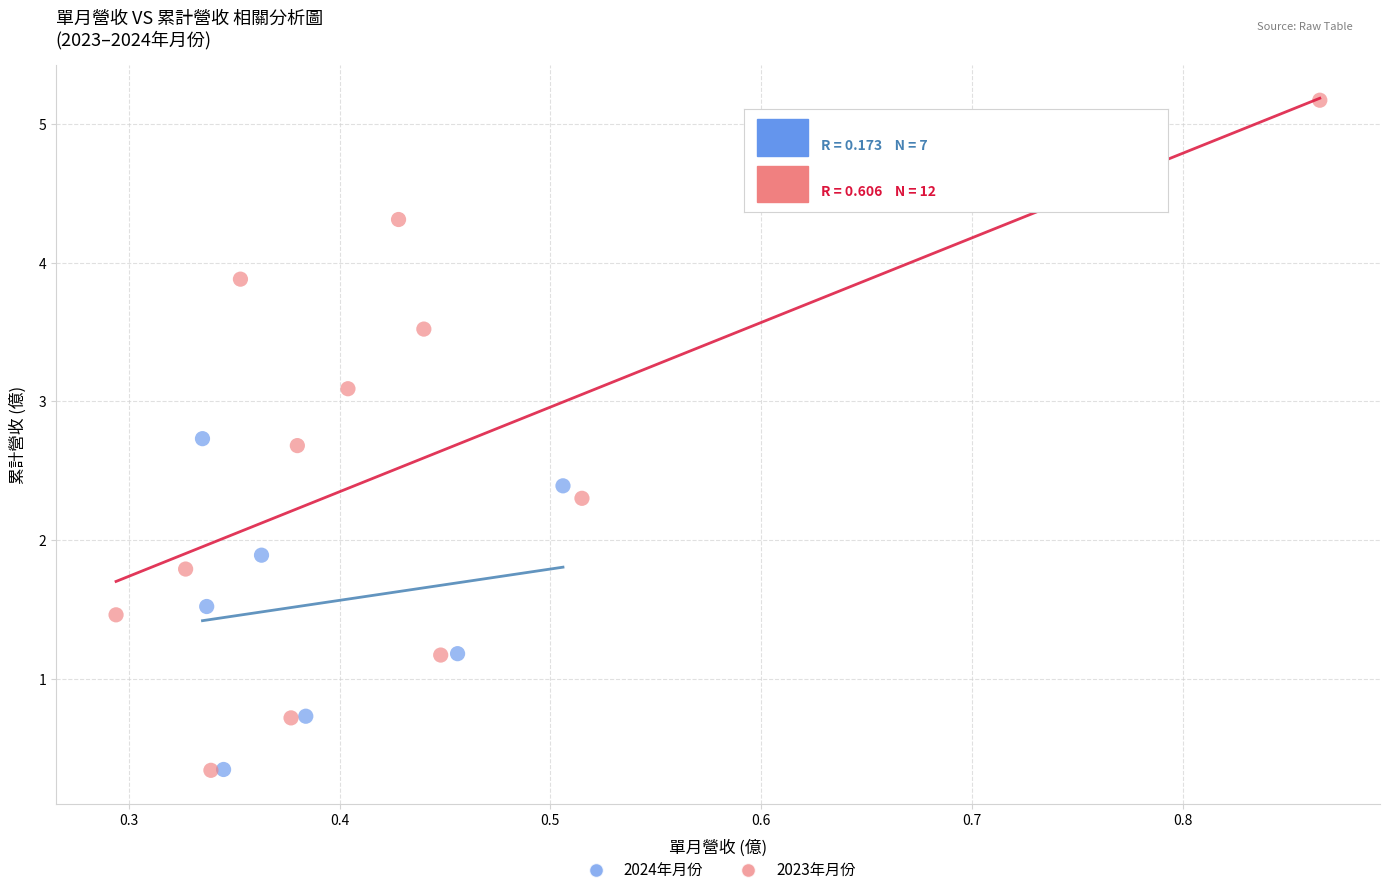

Which series contains the highest Y value?

2023年月份